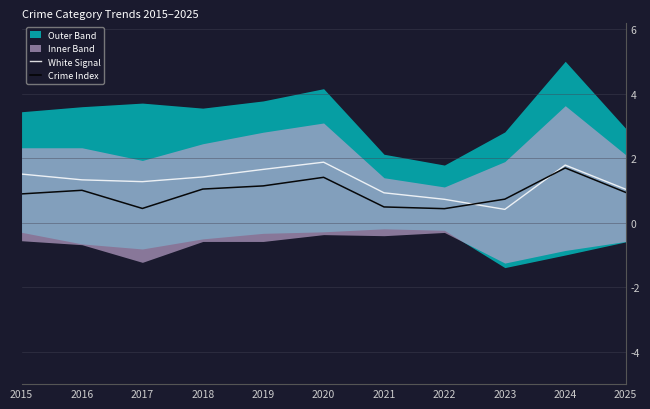

What is the maximum value for White Signal?

1.9